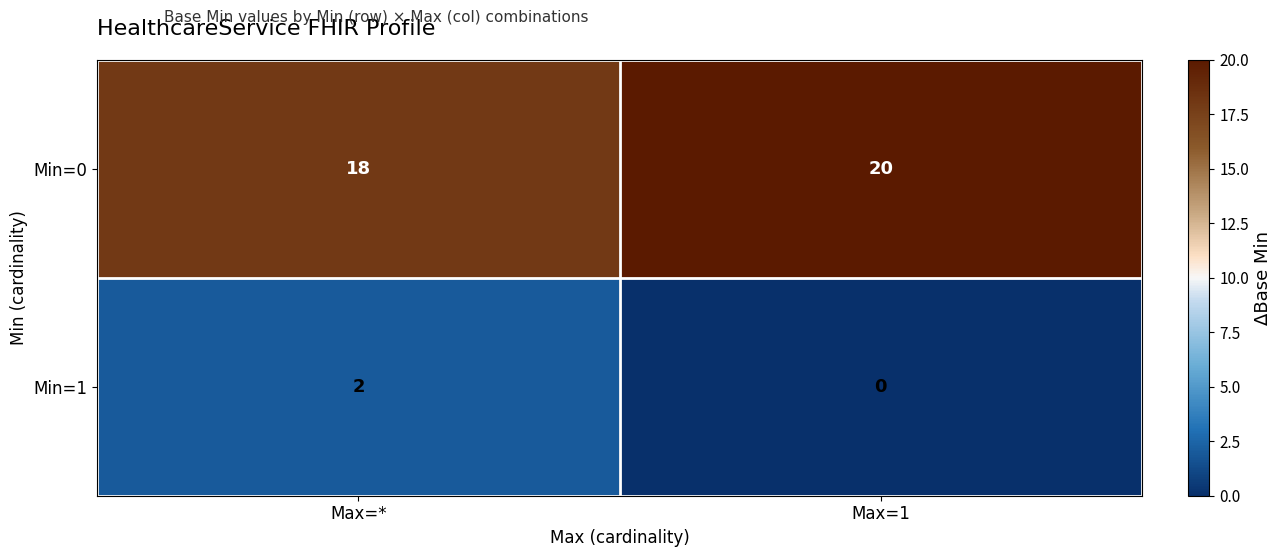

Rank the series by their maximum value, from lowest to highest.

Min=1, Min=0